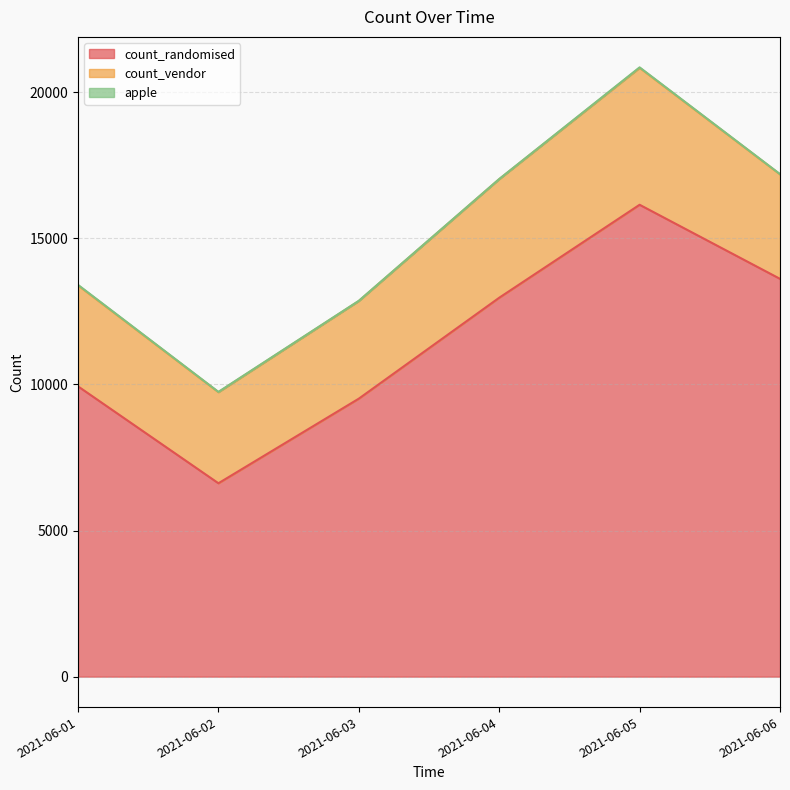

What is the average value of the apple series?

12